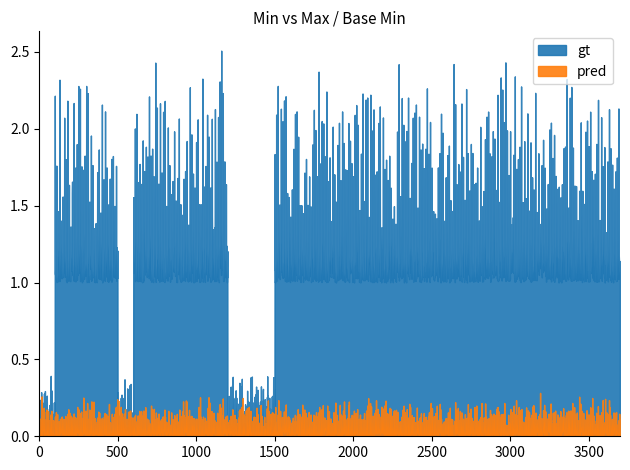

Is this an area chart (filled region under the line)?

No